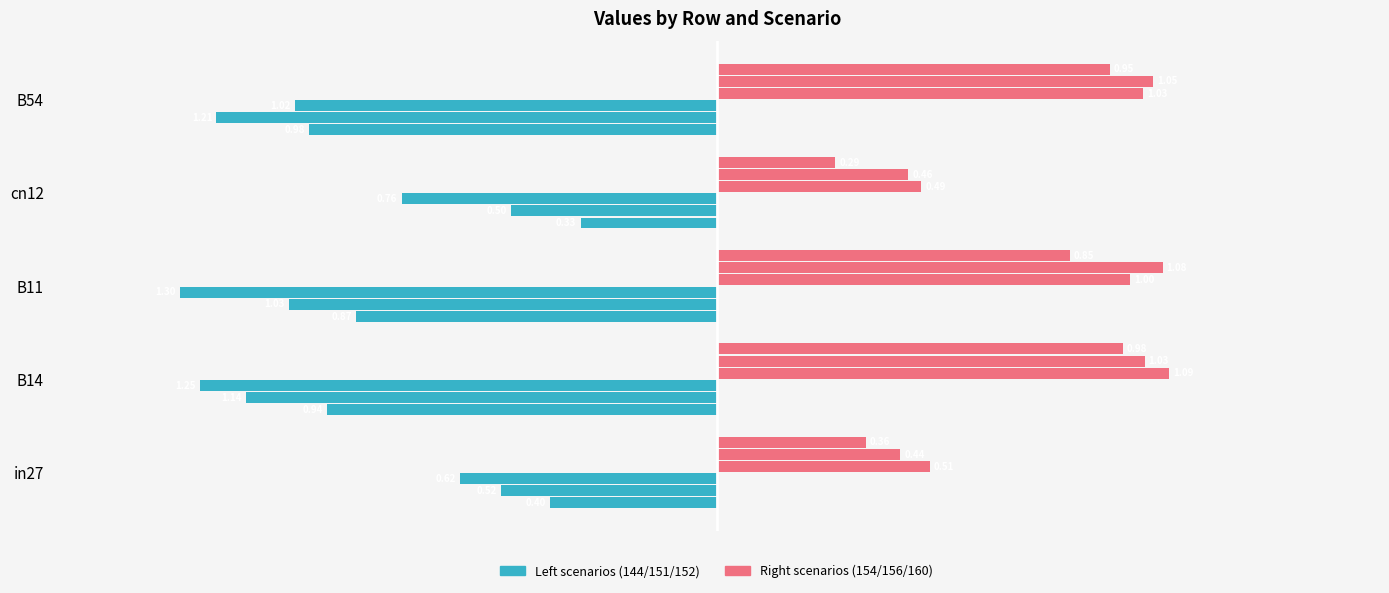

How many data points does each series have?

5